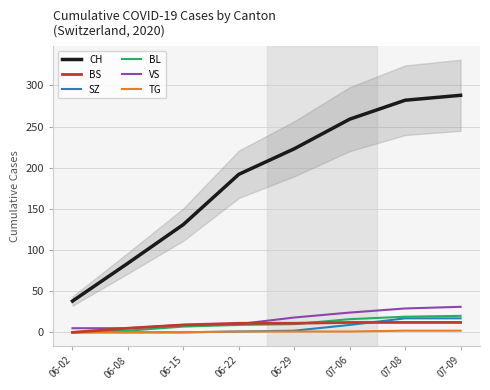

True or false: VS and BL cross at least once.

False